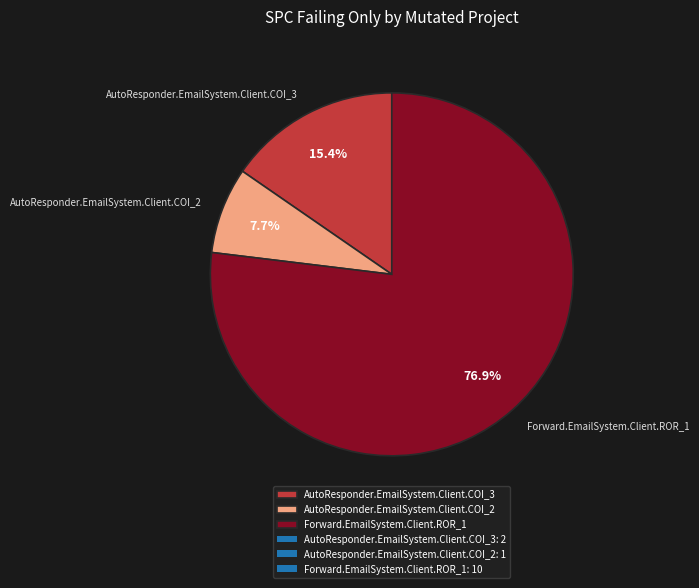

Rank the categories by value from highest to lowest.

Forward.EmailSystem.Client.ROR_1, AutoResponder.EmailSystem.Client.COI_3, AutoResponder.EmailSystem.Client.COI_2